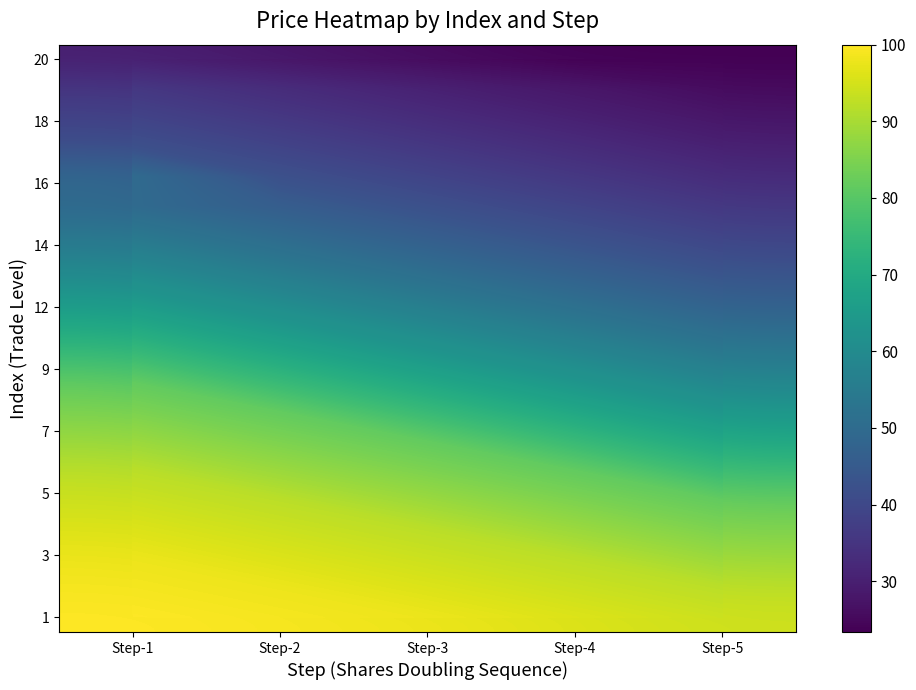

Which has a higher value, Step-4 or Step-3?

Step-3